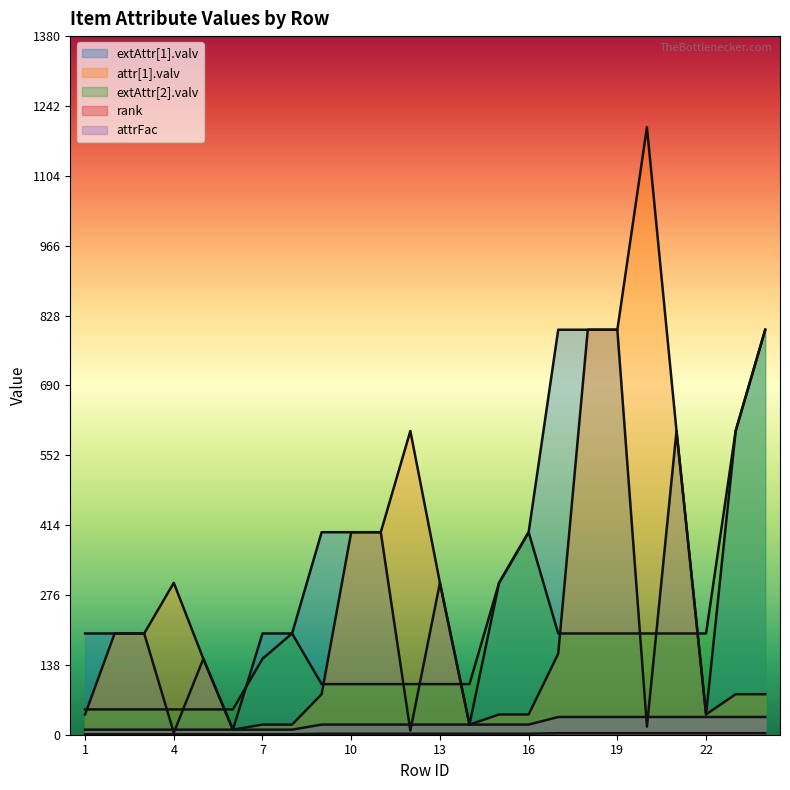

Rank the series by their maximum value, from highest to lowest.

attr[1].valv, extAttr[1].valv, extAttr[2].valv, attrFac, rank